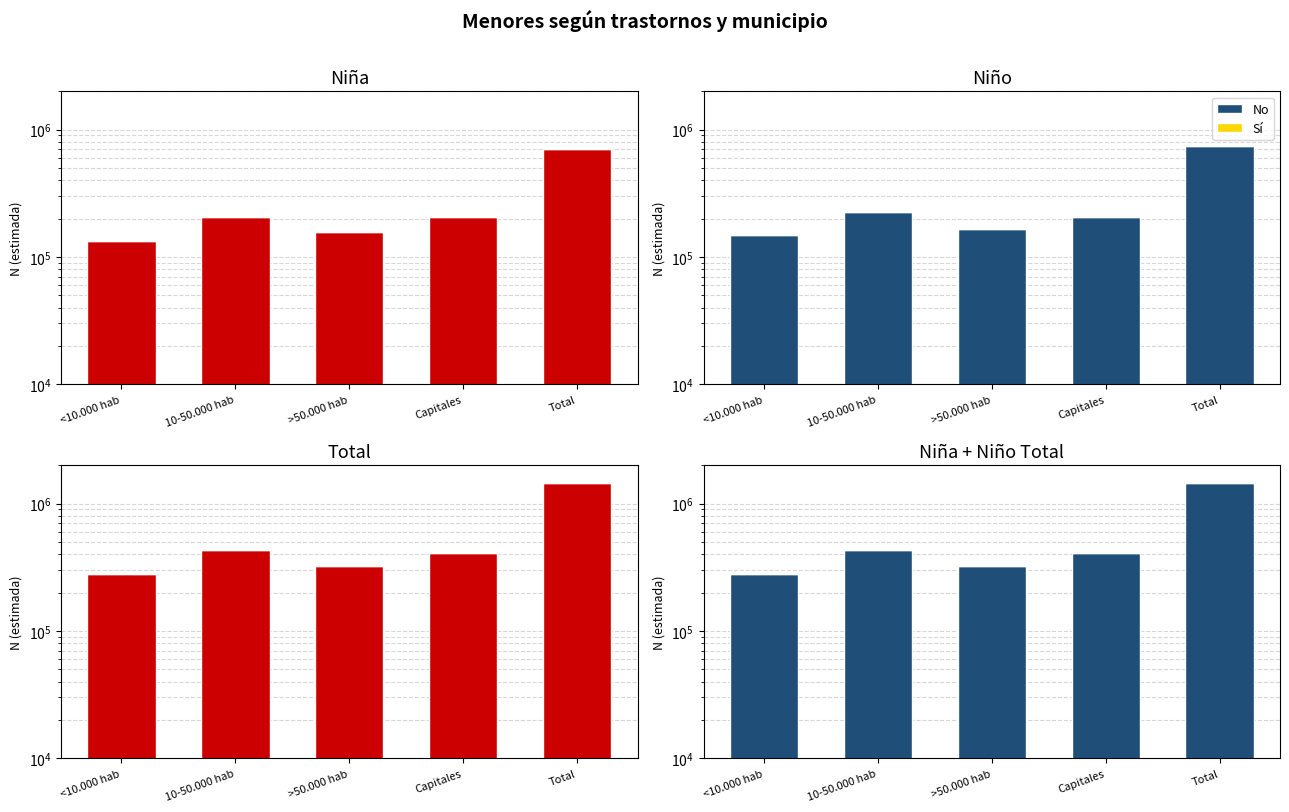

How many categories are shown in the chart?

5